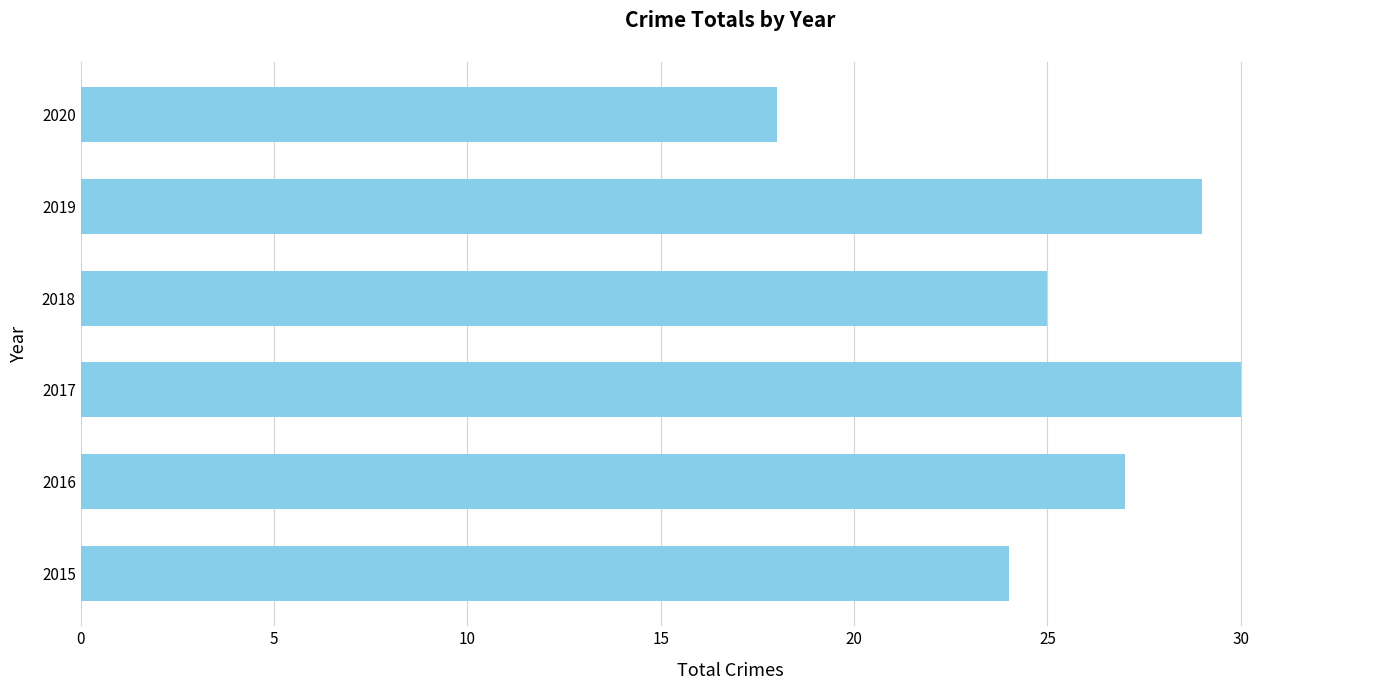

Rank the categories by value from lowest to highest.

2020, 2015, 2018, 2016, 2019, 2017